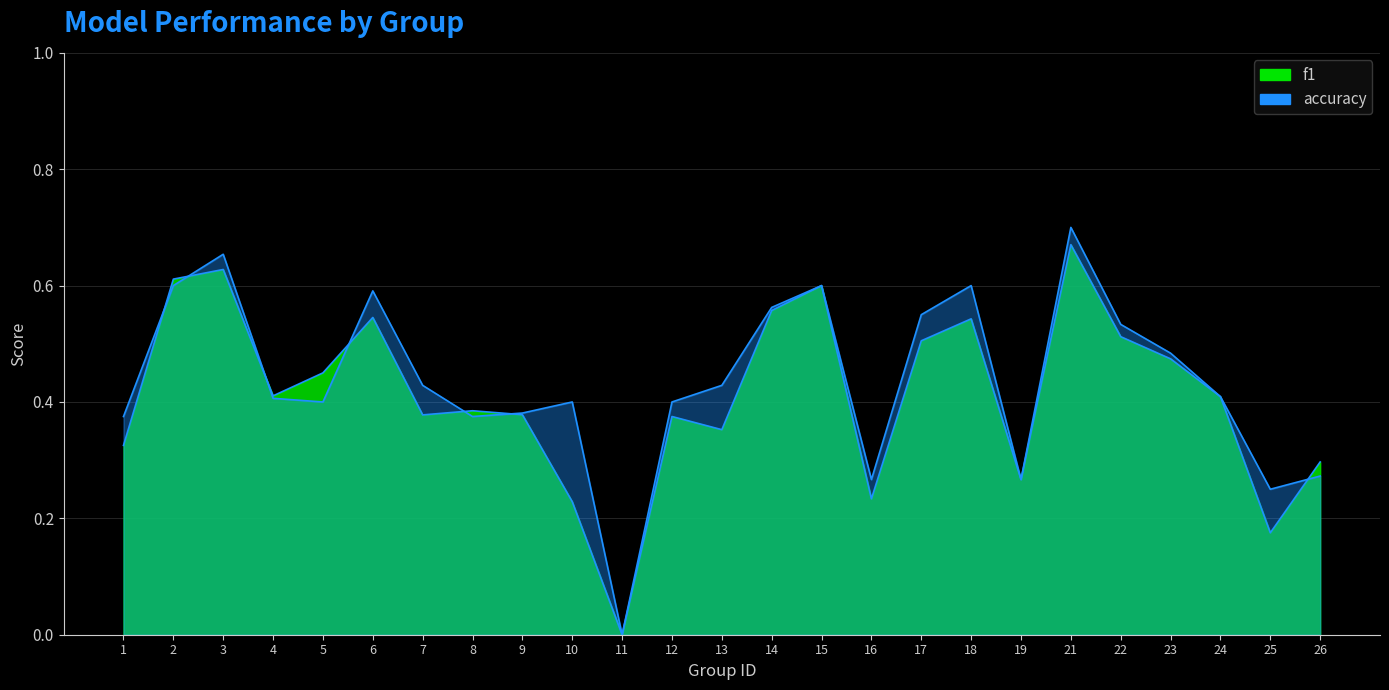

Which category has the highest value across all series?

21